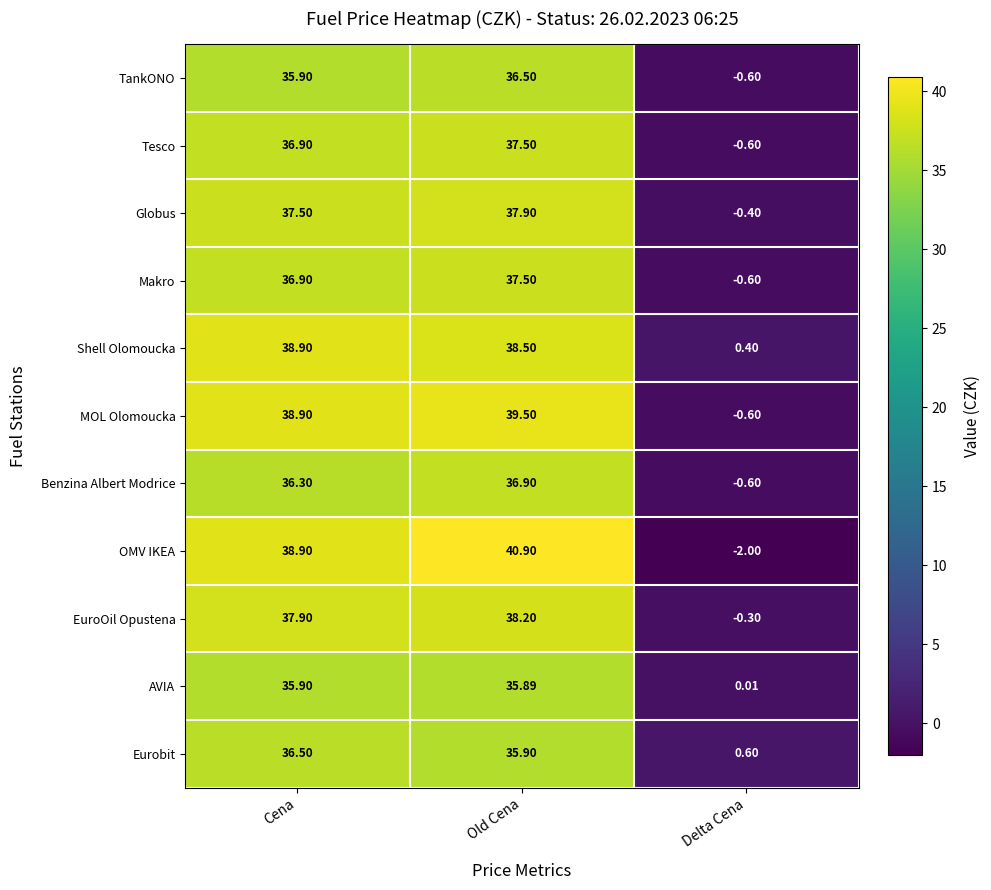

At which category does the chart reach its peak across all series?

Old Cena